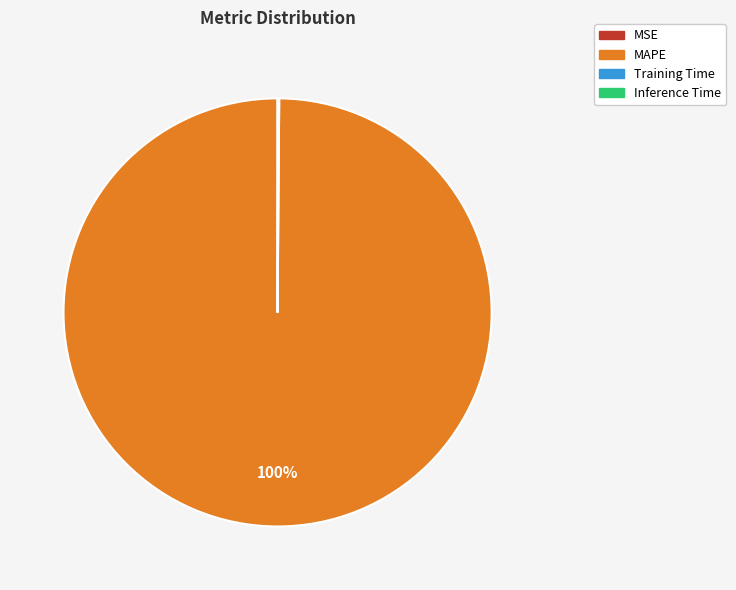

To the nearest percent, what is the average slice percentage?

25%